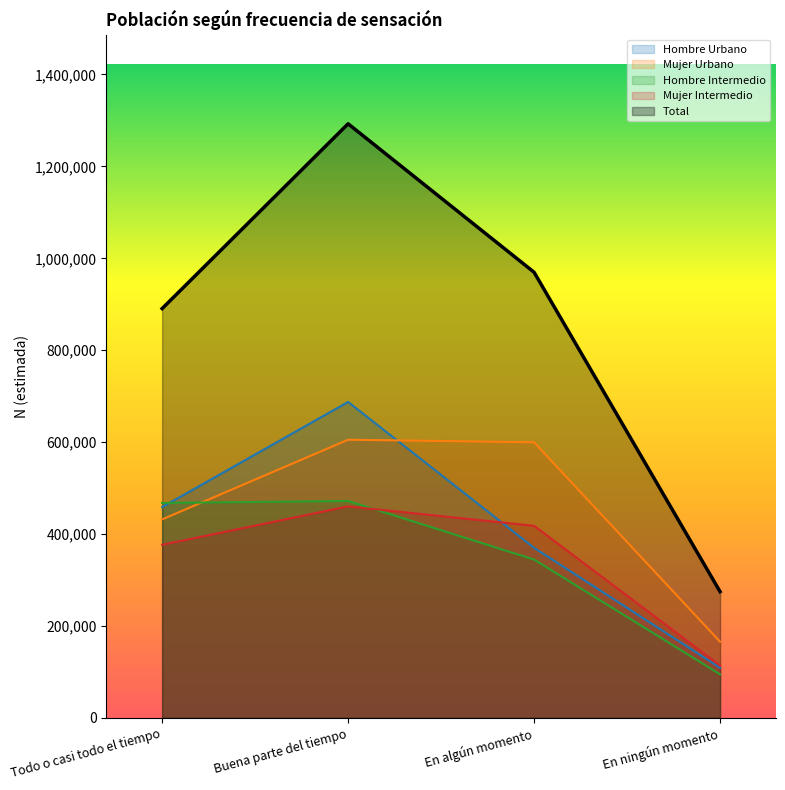

Reading right to left, what are all the values shown in this chart?

Hombre Urbano: 108922	370012	687474	458726
Mujer Urbano: 165654	599609	605244	431831
Hombre Intermedio: 94664	344506	471974	467656
Mujer Intermedio: 113765	417935	460129	376605
Total: 274576	969621	1292719	890557